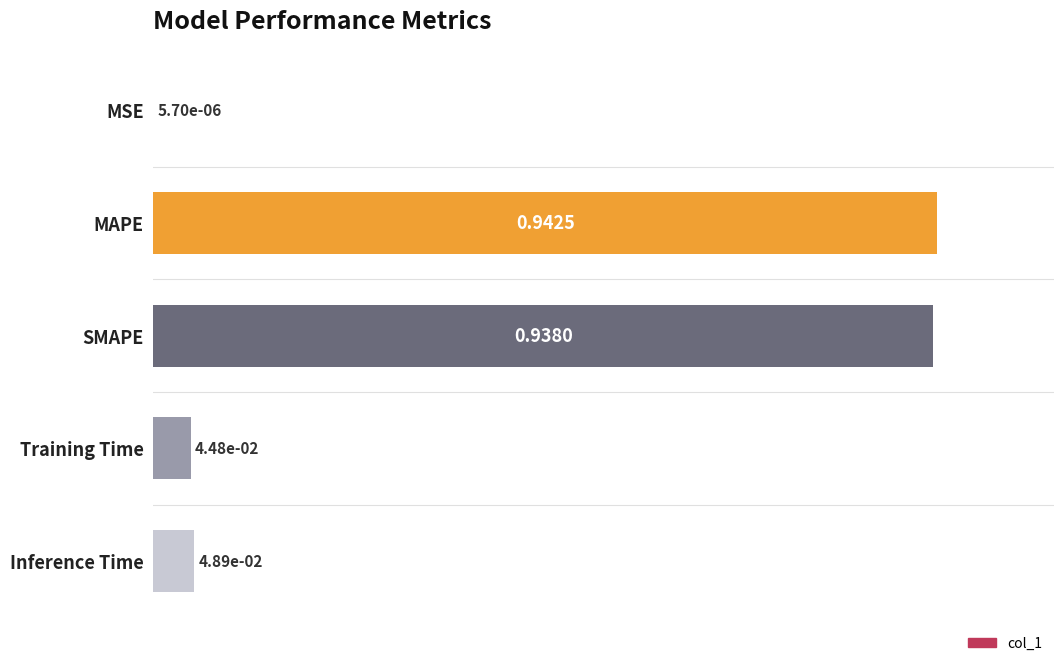

Which label corresponds to the largest value in the chart?

MAPE